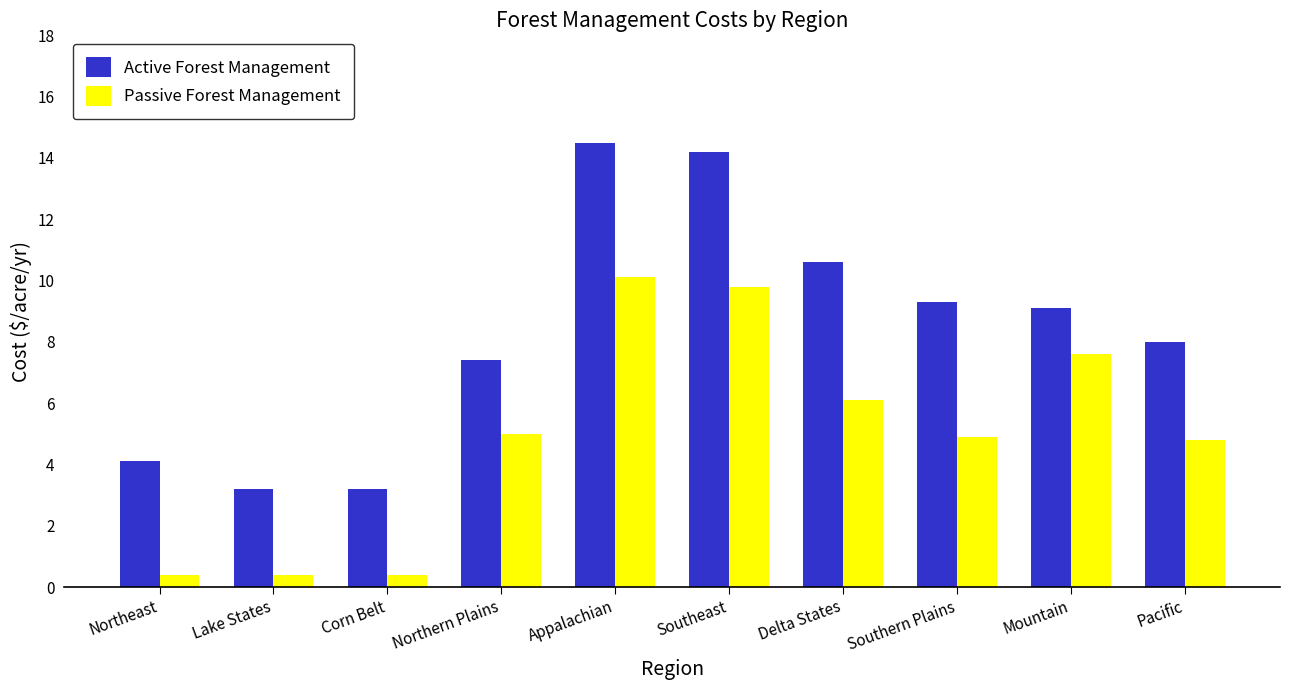

At how many categories does at least one series exceed 5?

7